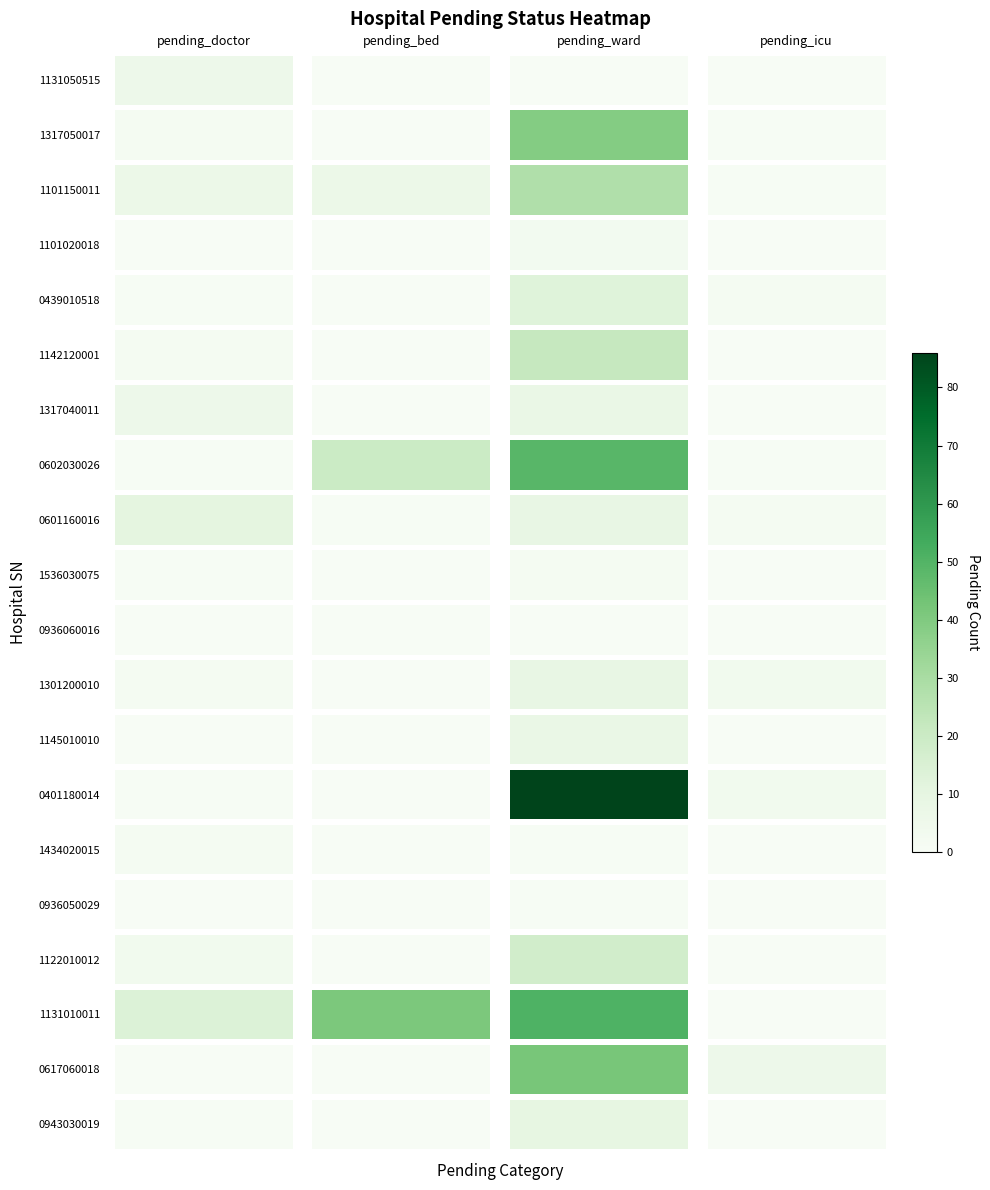

What is the maximum value shown in the chart?

86